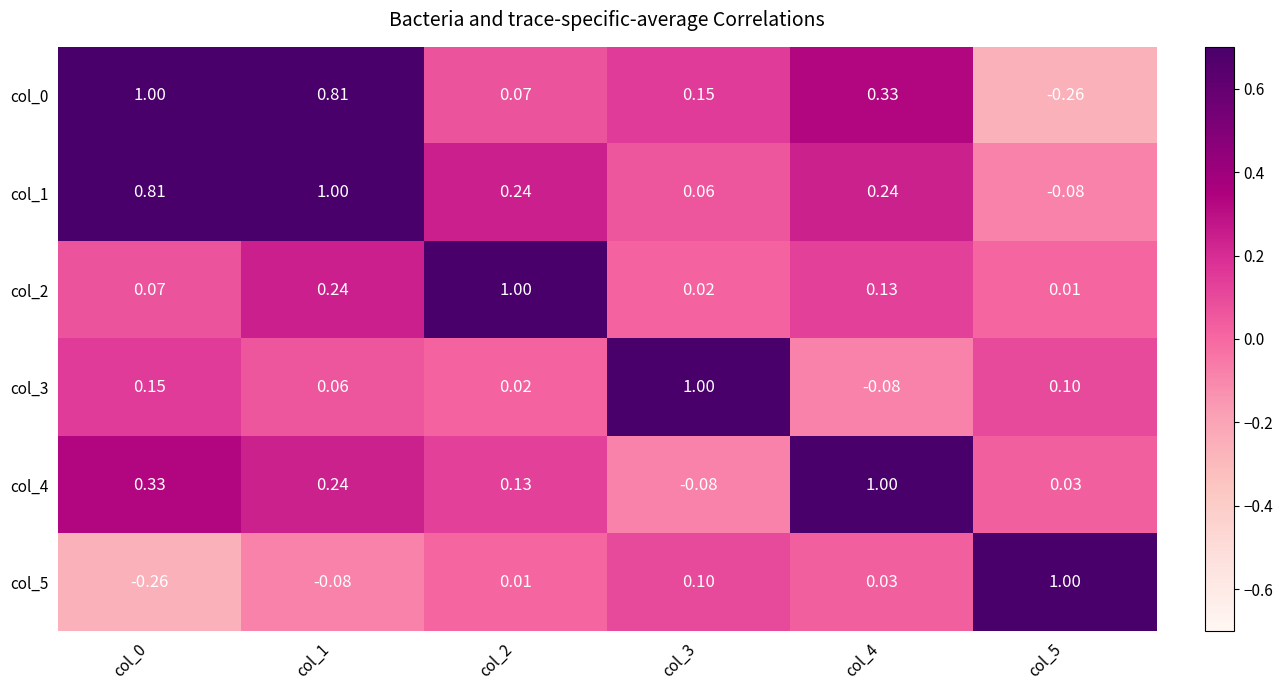

Is the value of col_2 at col_2 greater than the value of col_1 at col_4?

Yes